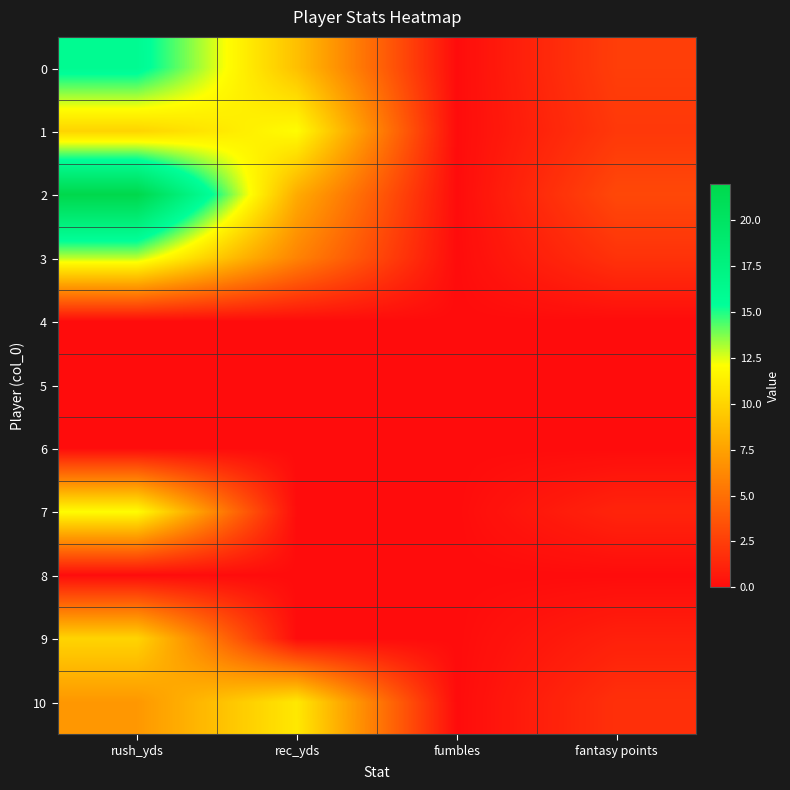

At which category is the sum across all series the highest?

rush_yds